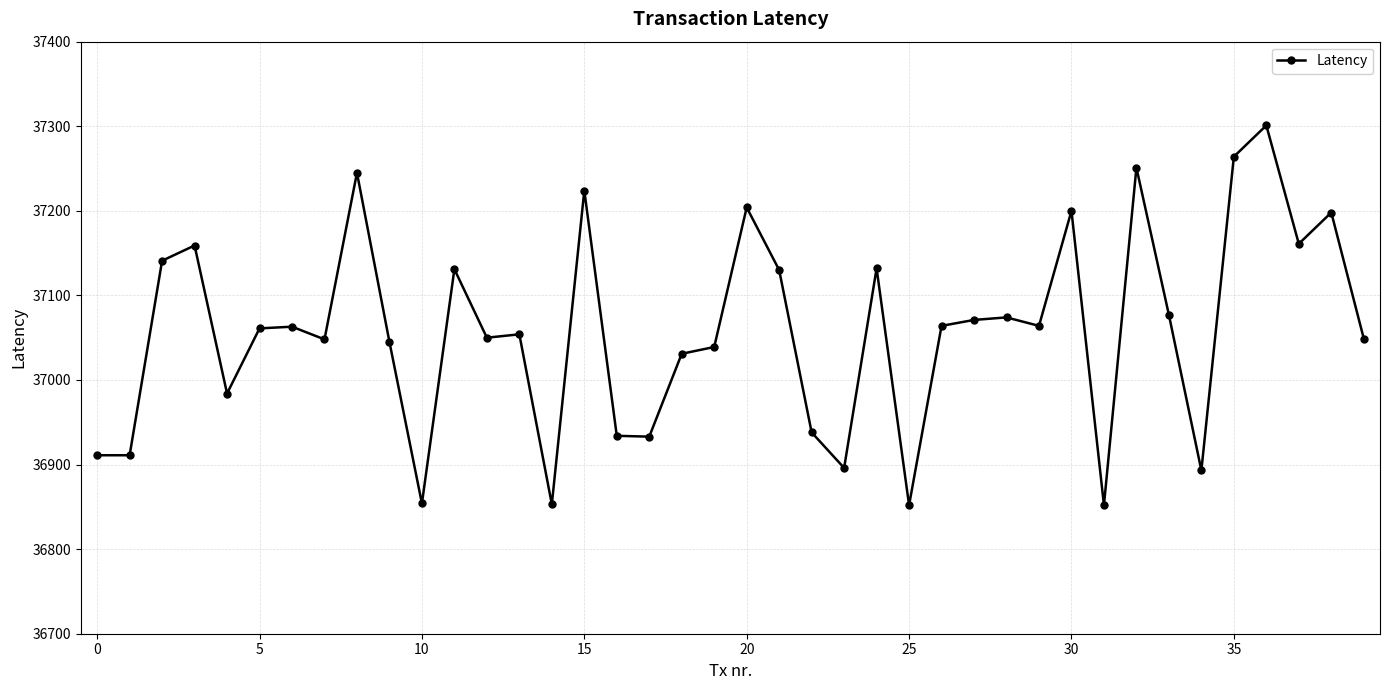

What is the value of the 11th point from the left?

36854